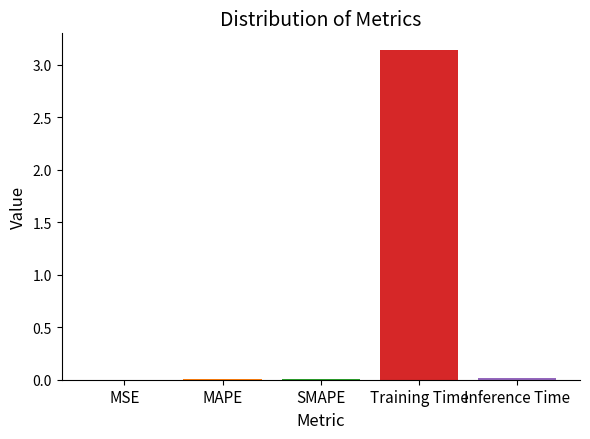

True or false: the data shows 0.0 at MSE.

True